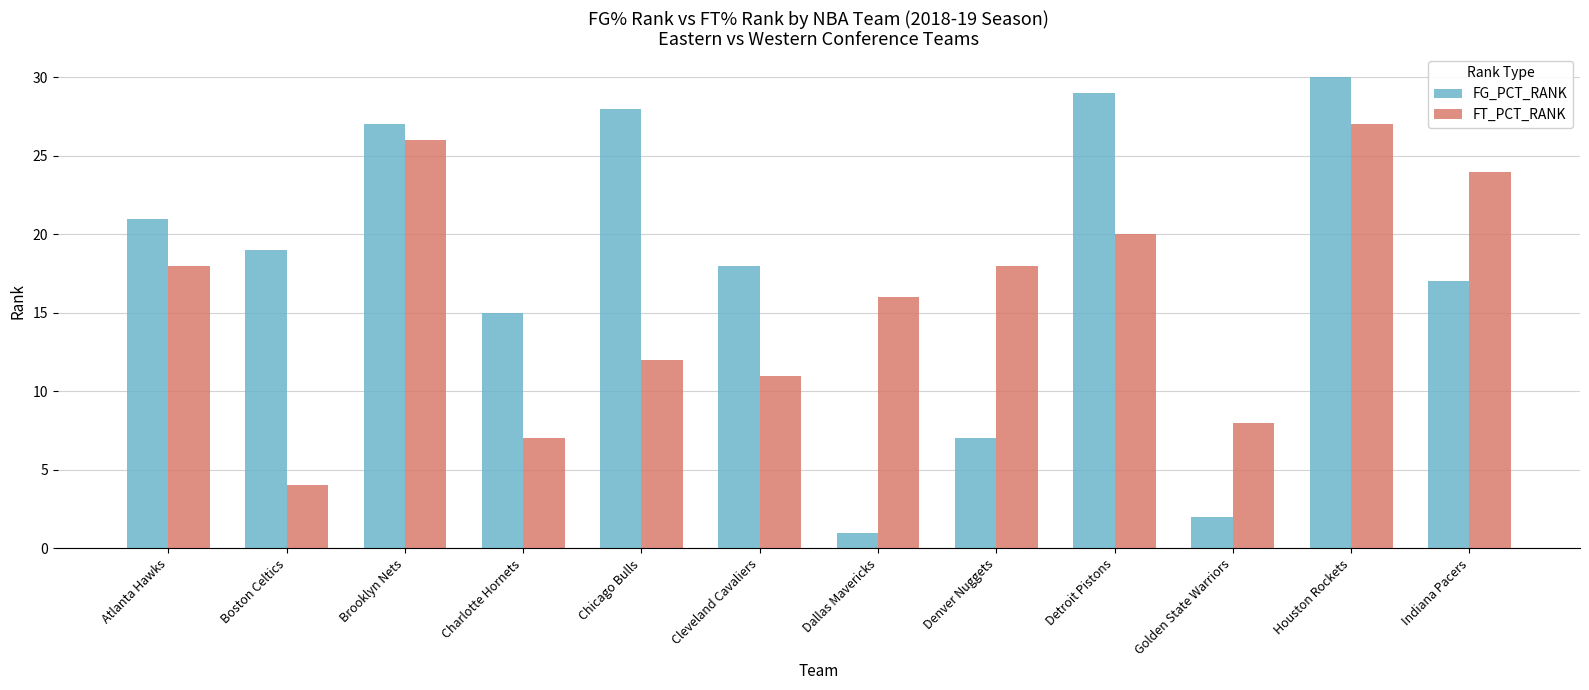

What is the spread (max minus min) of values at Chicago Bulls?

16